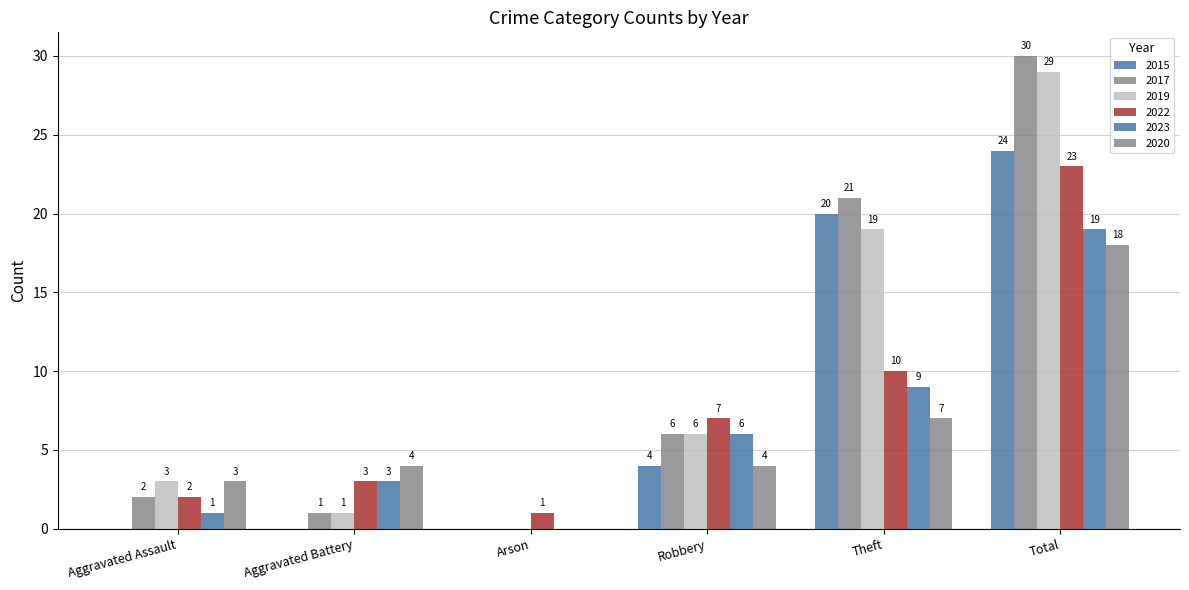

How many groups of bars are there?

6